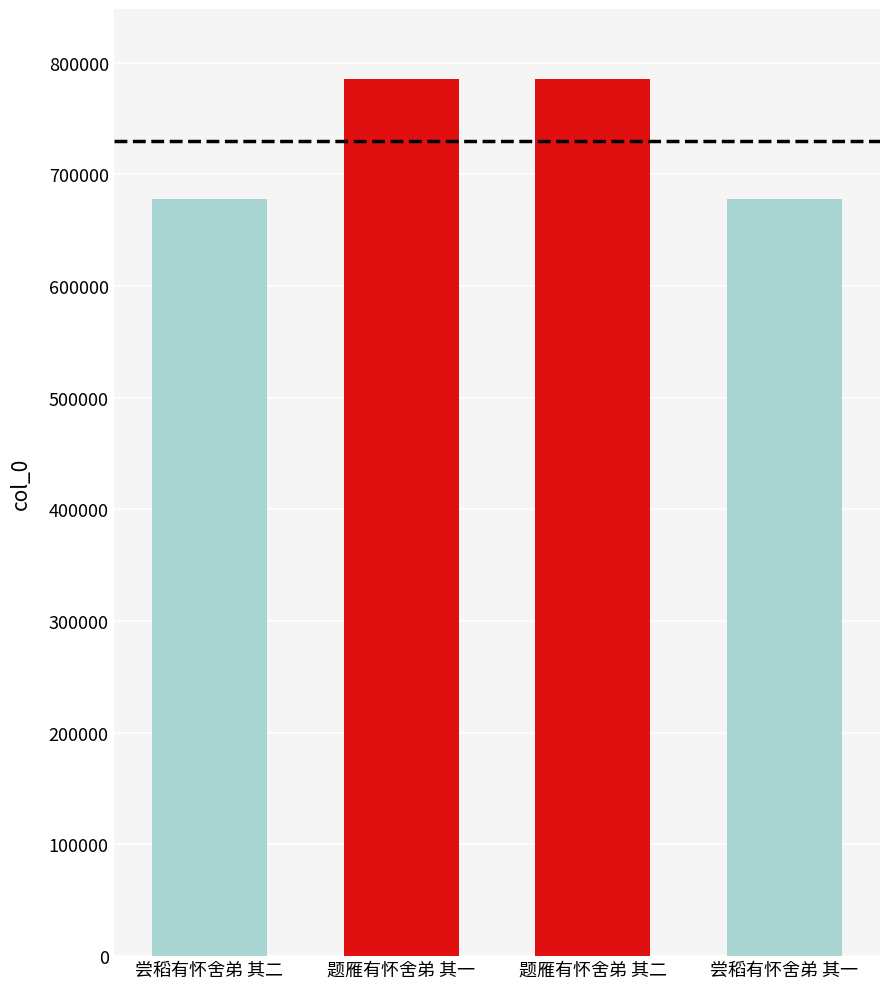

What is the label of the 1st bar from the right?

尝稻有怀舍弟 其一